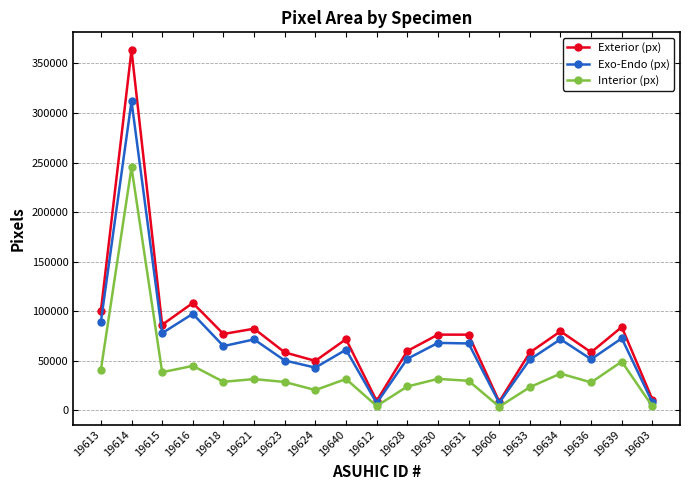

What is the average value of the Exterior (px) series?

79861.5